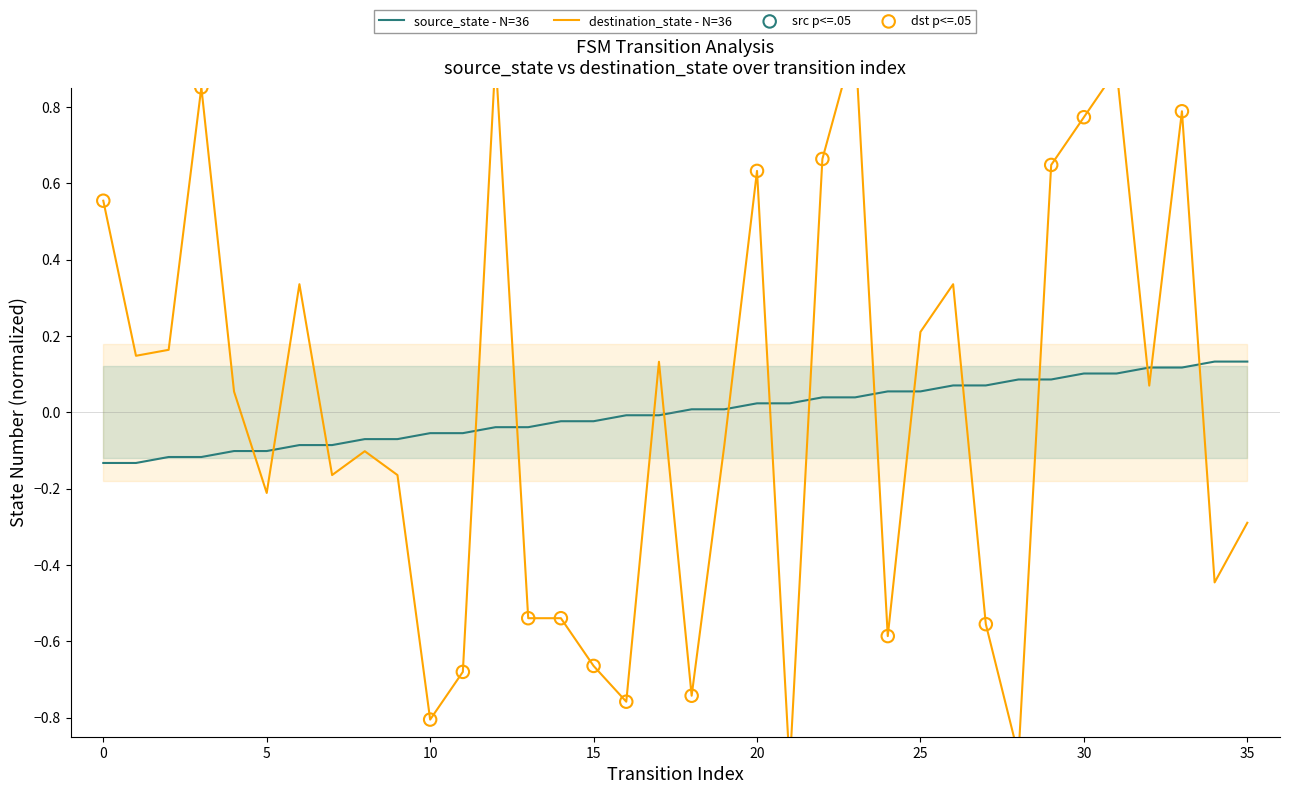

Which series reaches the maximum Y coordinate?

destination_state